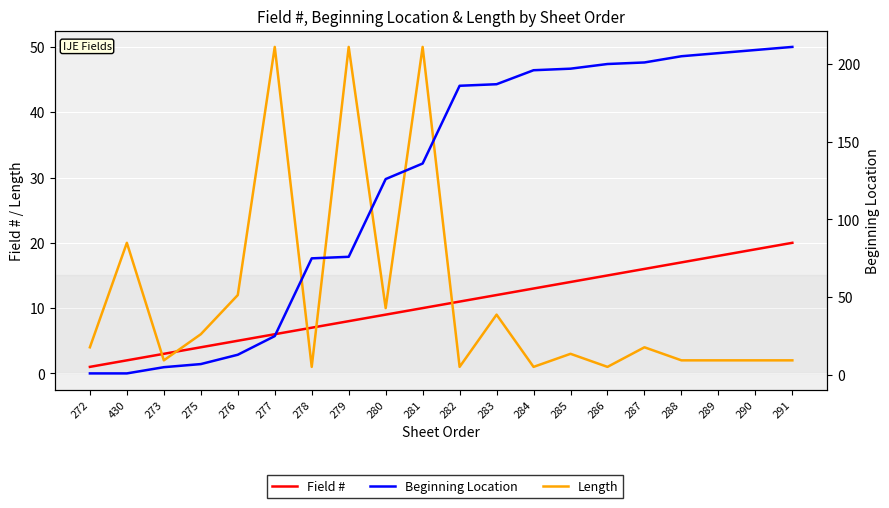

What is the label of the 4th point from the left?

275